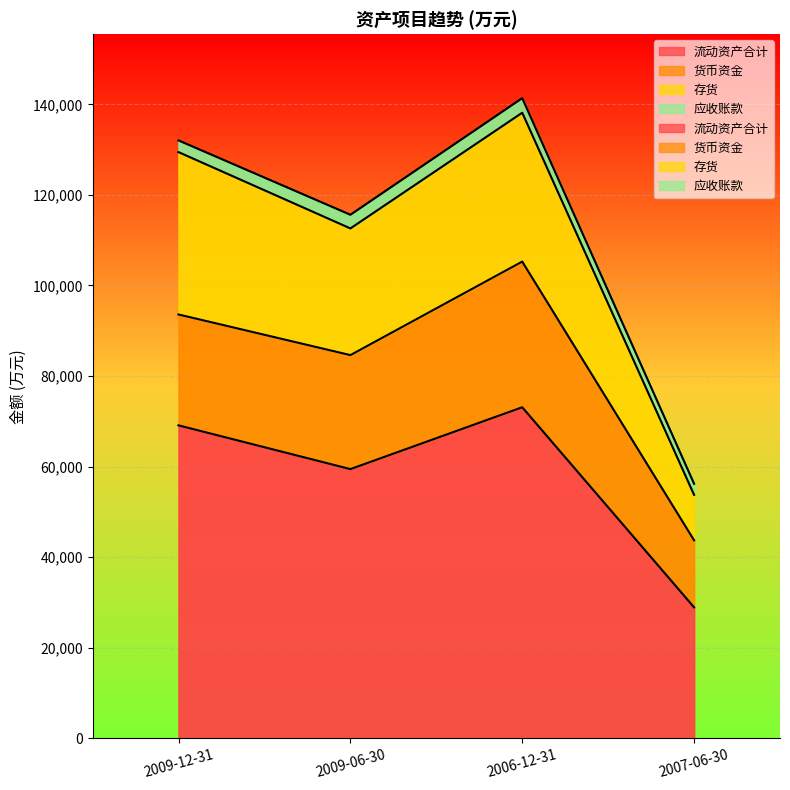

Is it true that 流动资产合计 equals 13702 at 2007-06-30?

False